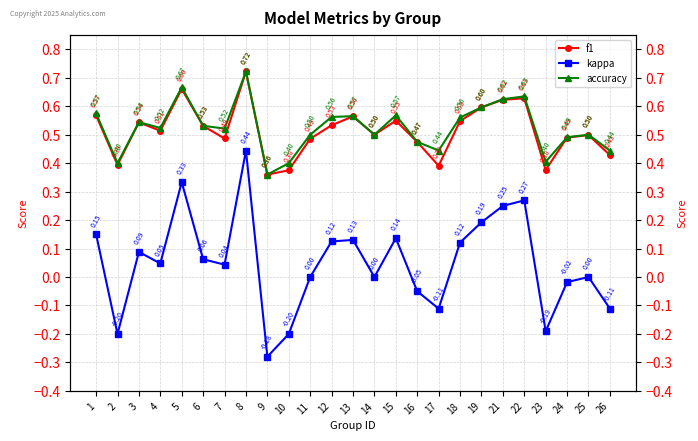

What is the smallest value displayed?

-0.3